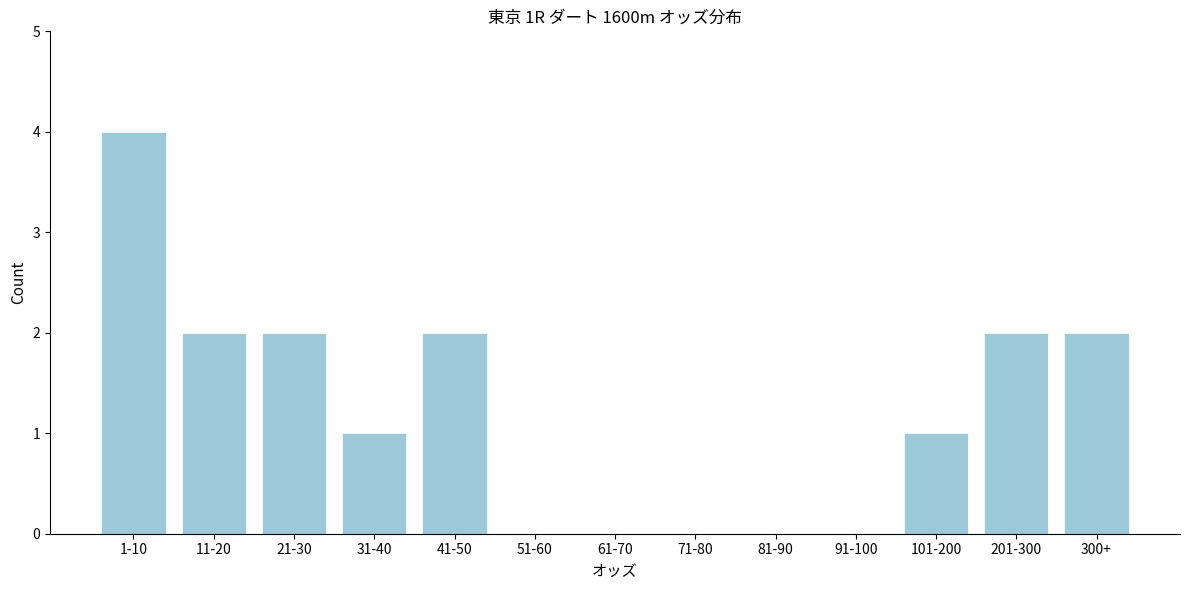

Reading left to right, transcribe all the data shown in this chart.

1-10=4	11-20=2	21-30=2	31-40=1	41-50=2	51-60=0	61-70=0	71-80=0	81-90=0	91-100=0	101-200=1	201-300=2	300+=2